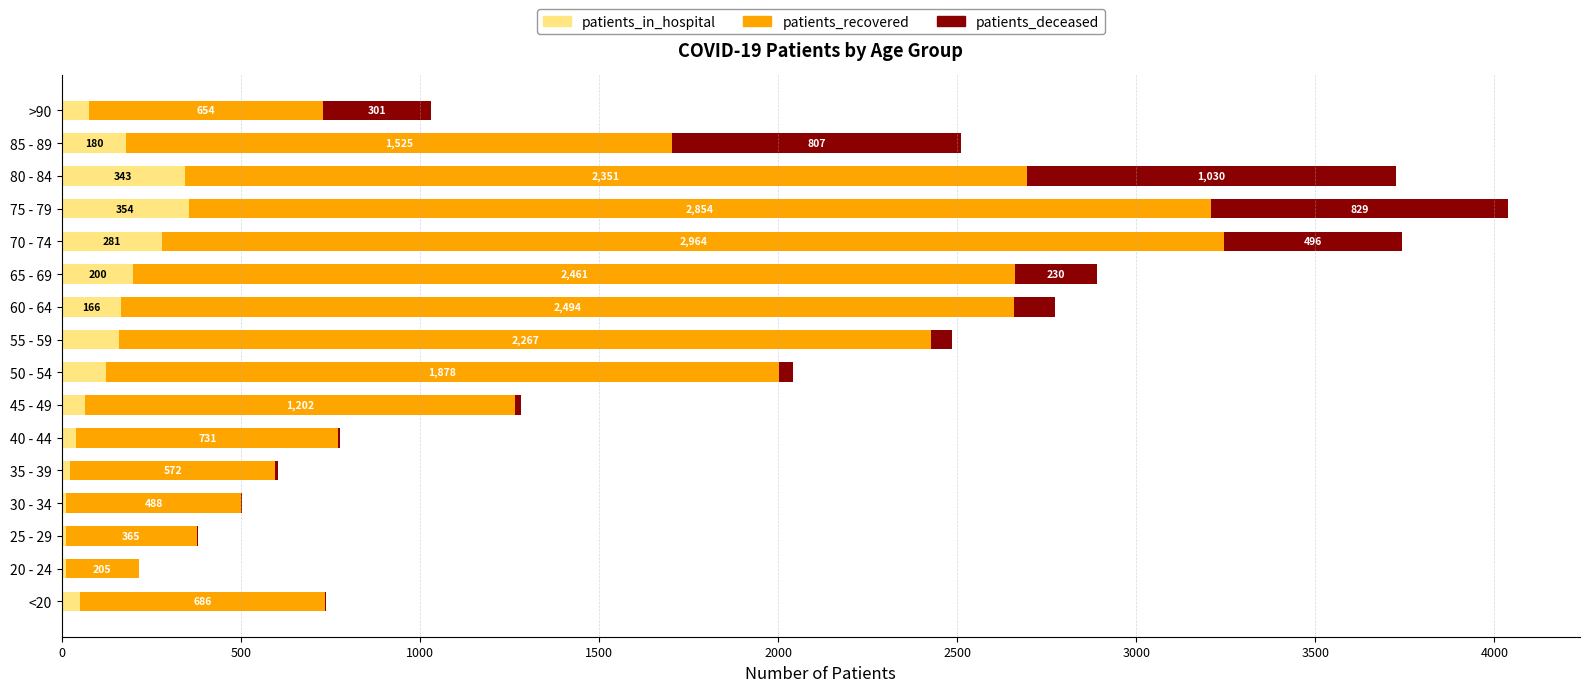

The value of patients_in_hospital at 60 - 64 is 166. True or false?

True